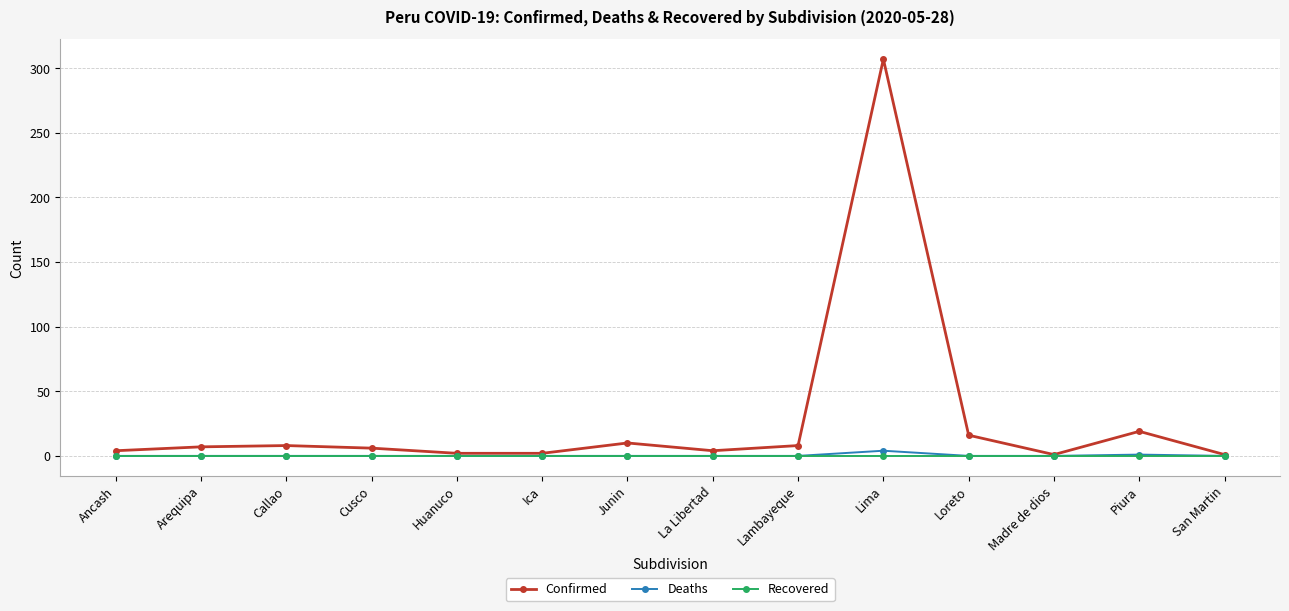

Which series has the largest total across all categories?

Confirmed